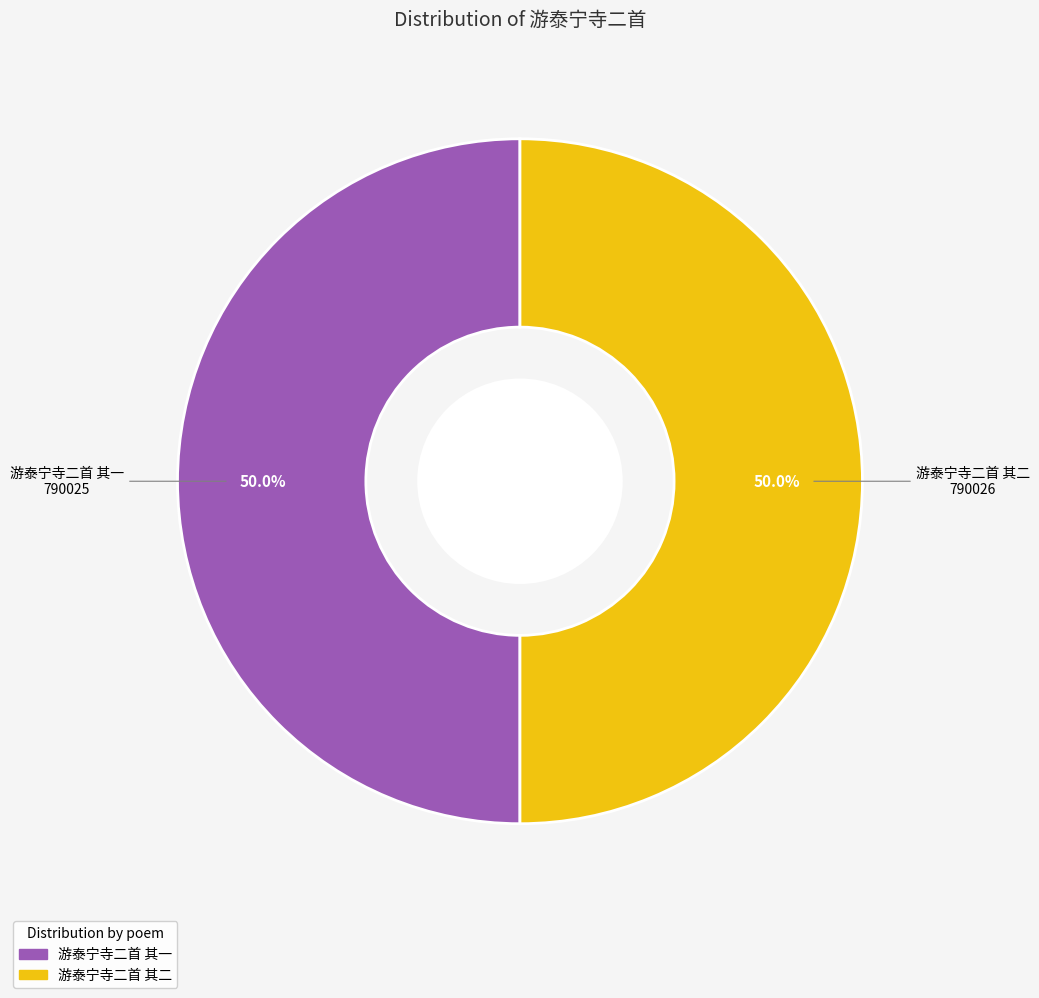

To the nearest percent, what portion does 游泰宁寺二首 其一 represent?

50%